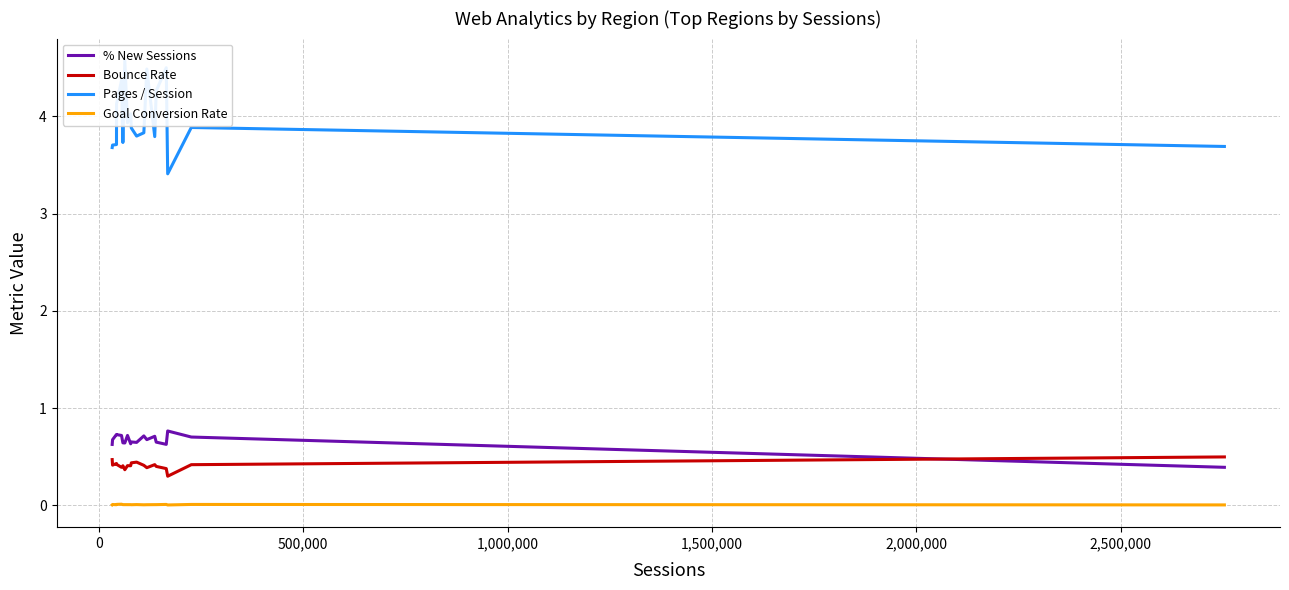

How many intersections are there between Bounce Rate and % New Sessions?

1